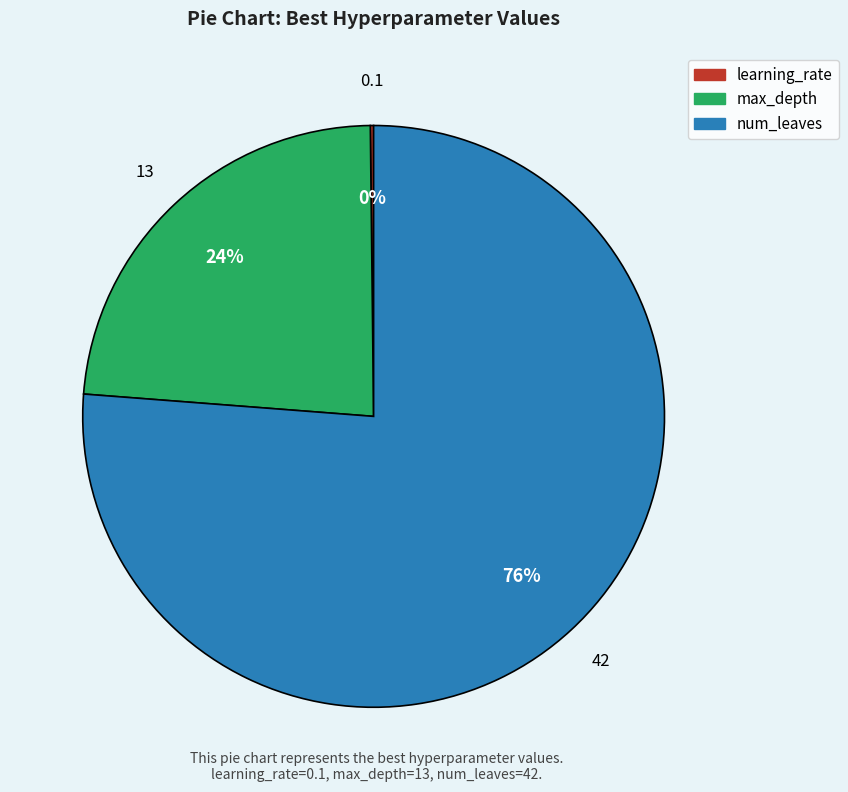

To the nearest percent, what is the difference between the largest and smallest slice percentages?

76%